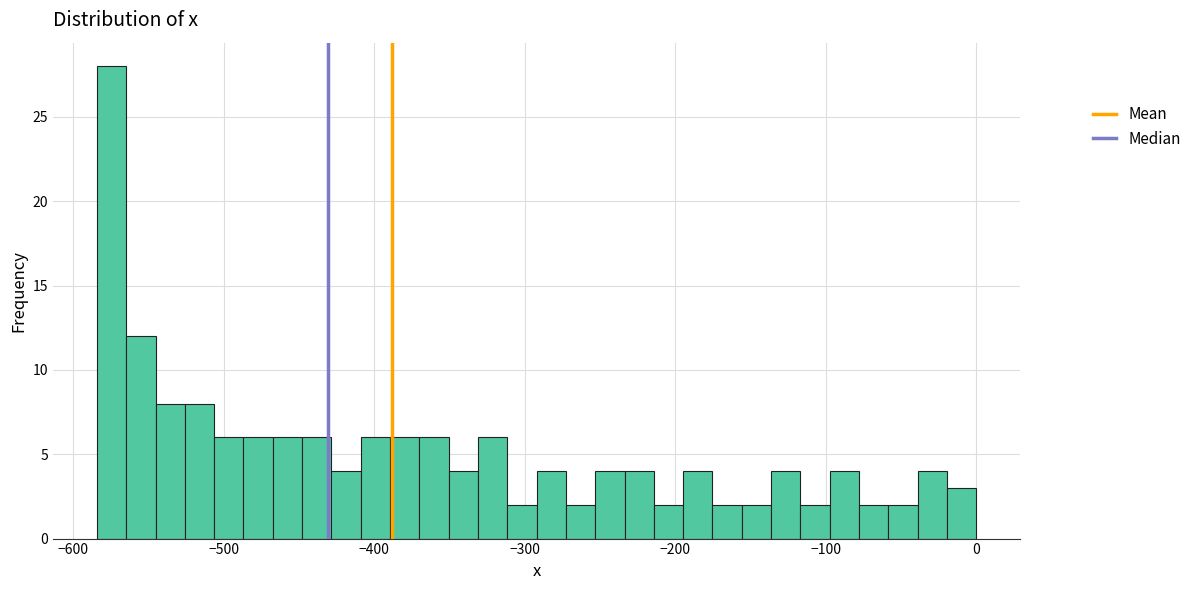

Read against the x-axis, roughly where is the centre of the tallest bar?

-570